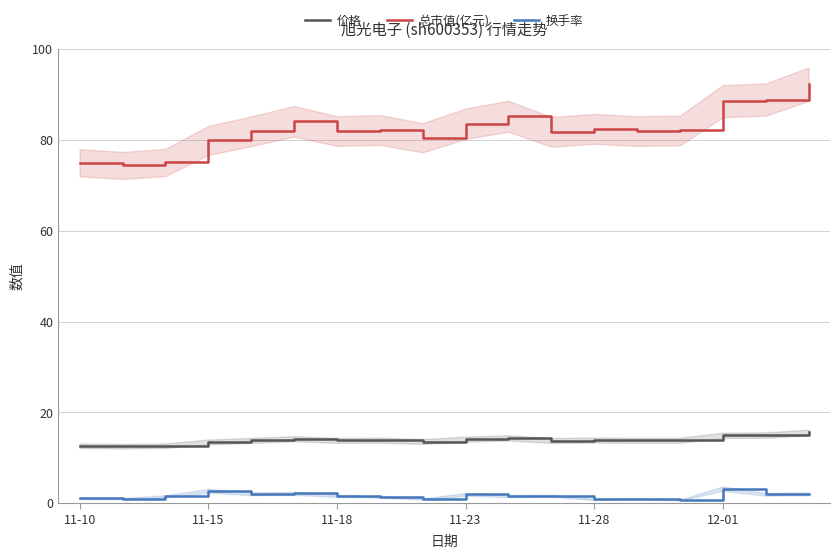

What is the sum of the 价格 values at 17 and 16?

30.6